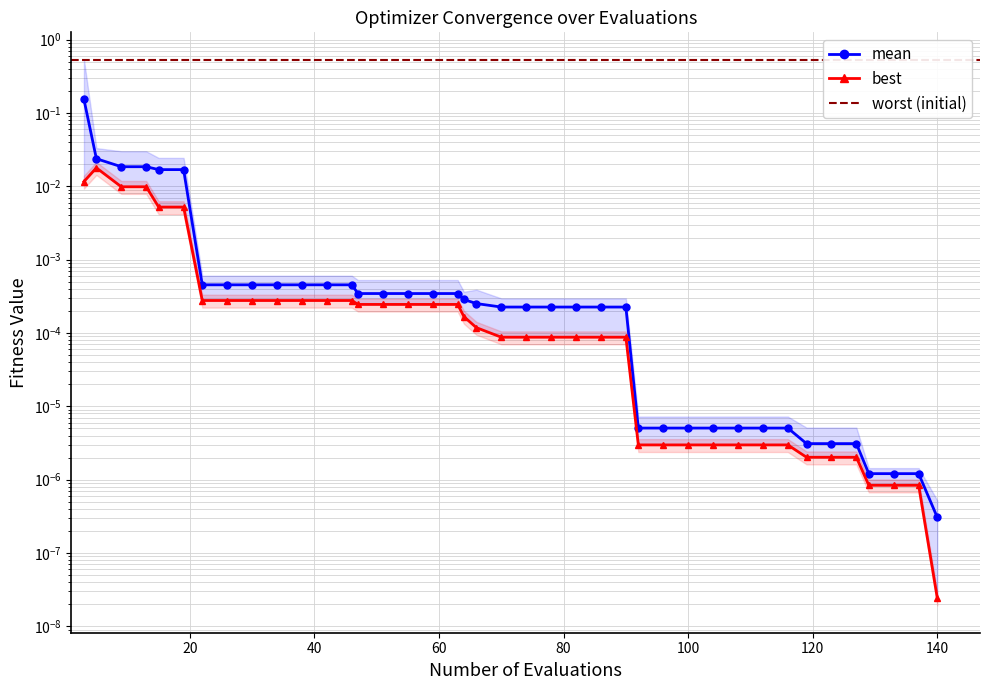

The value of best at evals is 0.0. True or false?

True